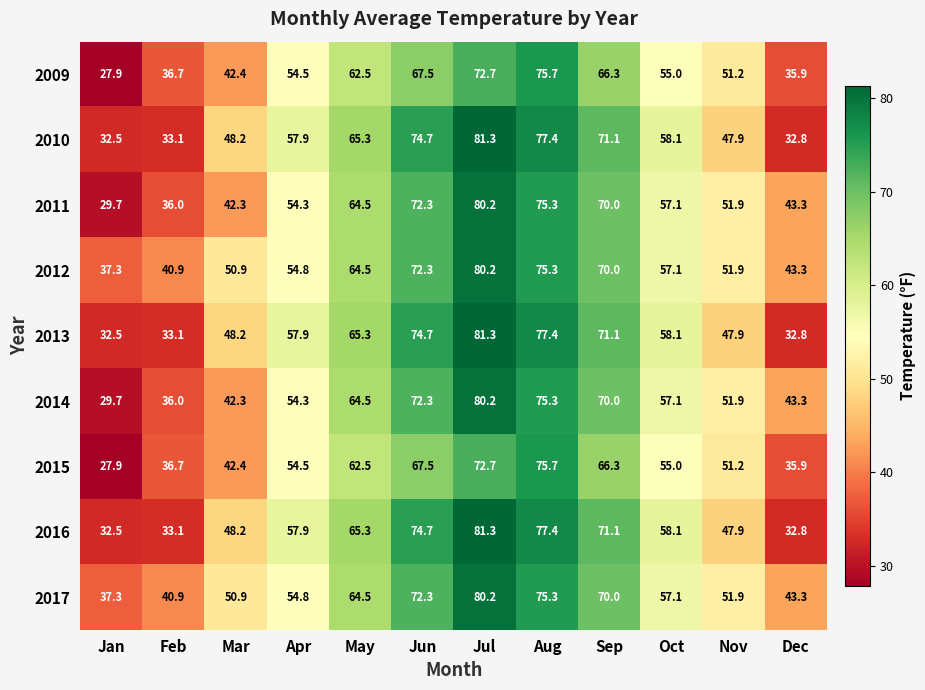

Where is 2017 nearest to the value 58?

Oct